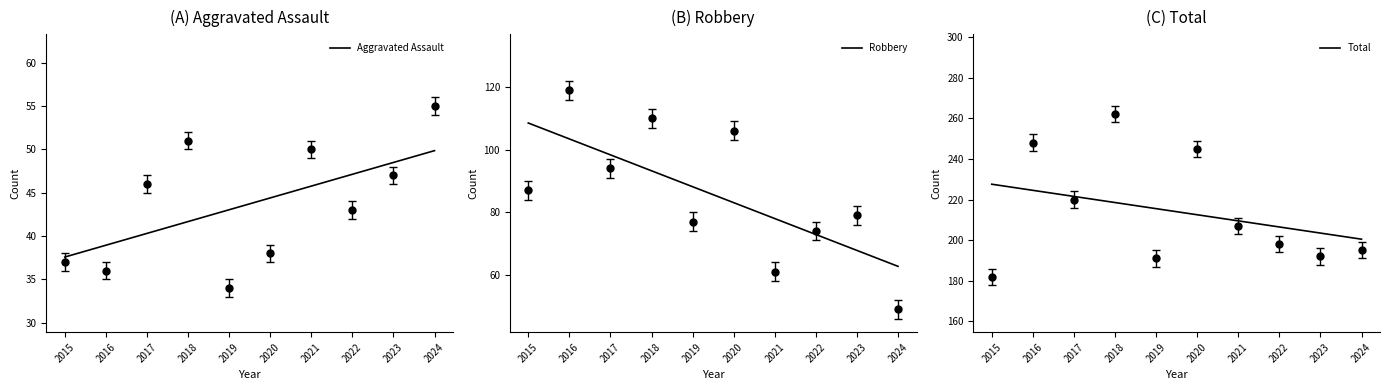

Does the chart display data point markers on the line(s)?

No